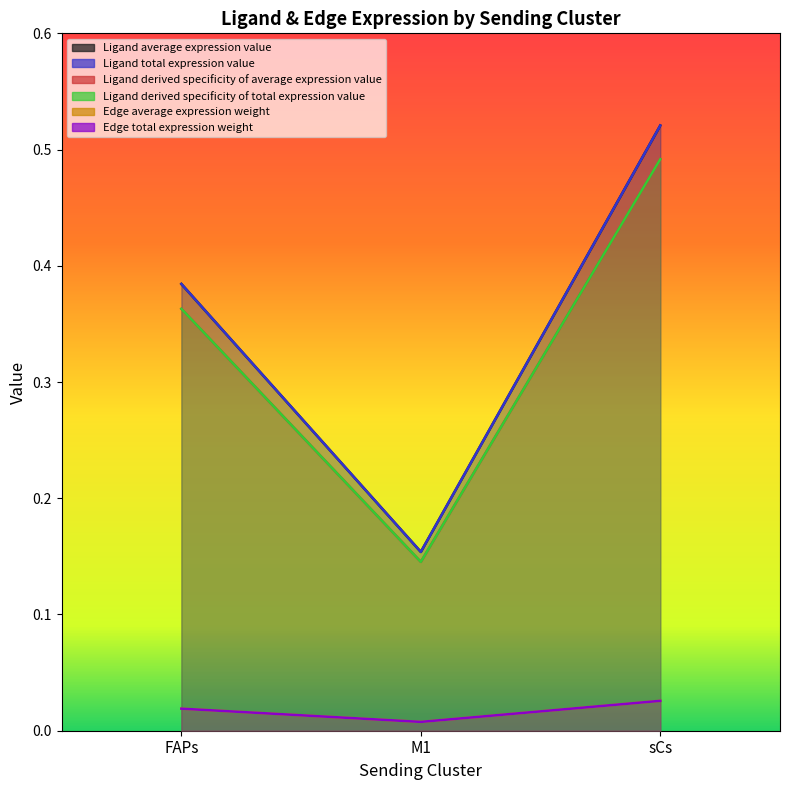

How many data points does each series have?

3